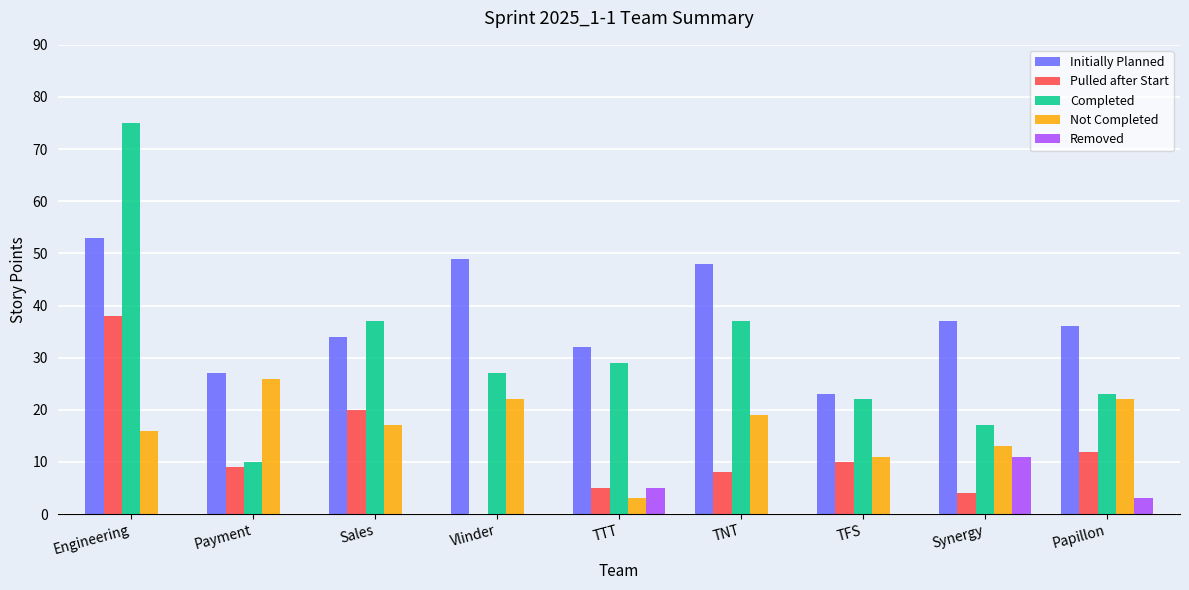

What is the sum of the Pulled after Start values at Engineering and TNT?

46